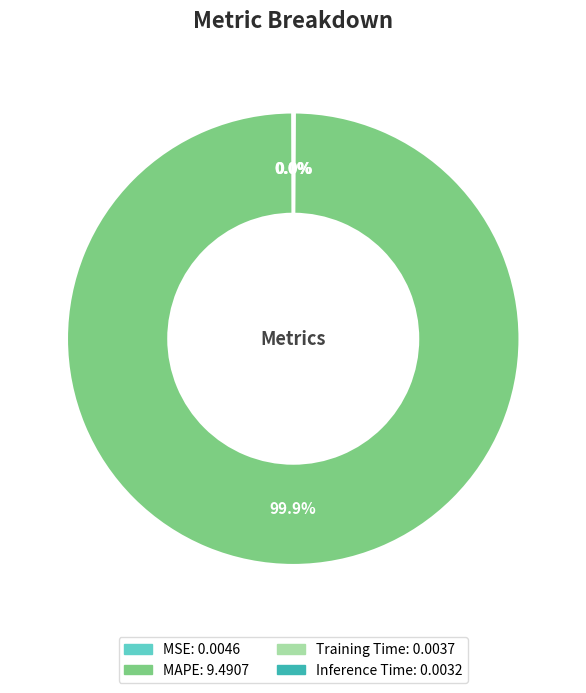

Which category has the biggest portion of the pie?

MAPE